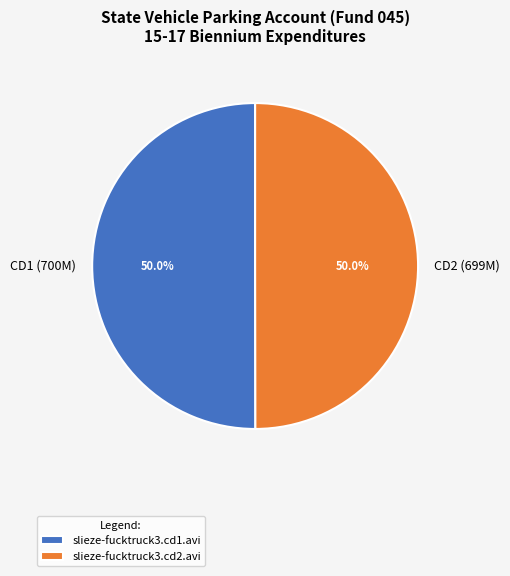

What is the ratio of the value at CD1 (700M) to the value at CD2 (699M)?

1.0